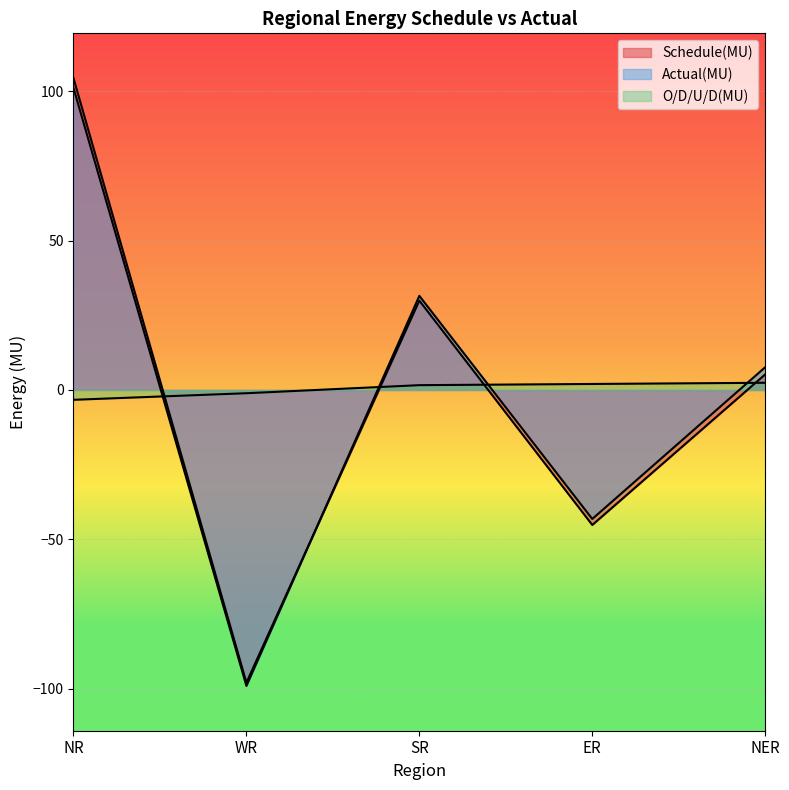

How many lines are shown in the chart?

3